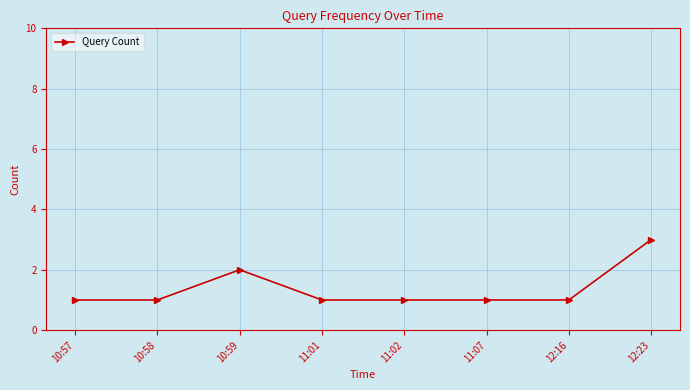

What is the maximum value shown in the chart?

3